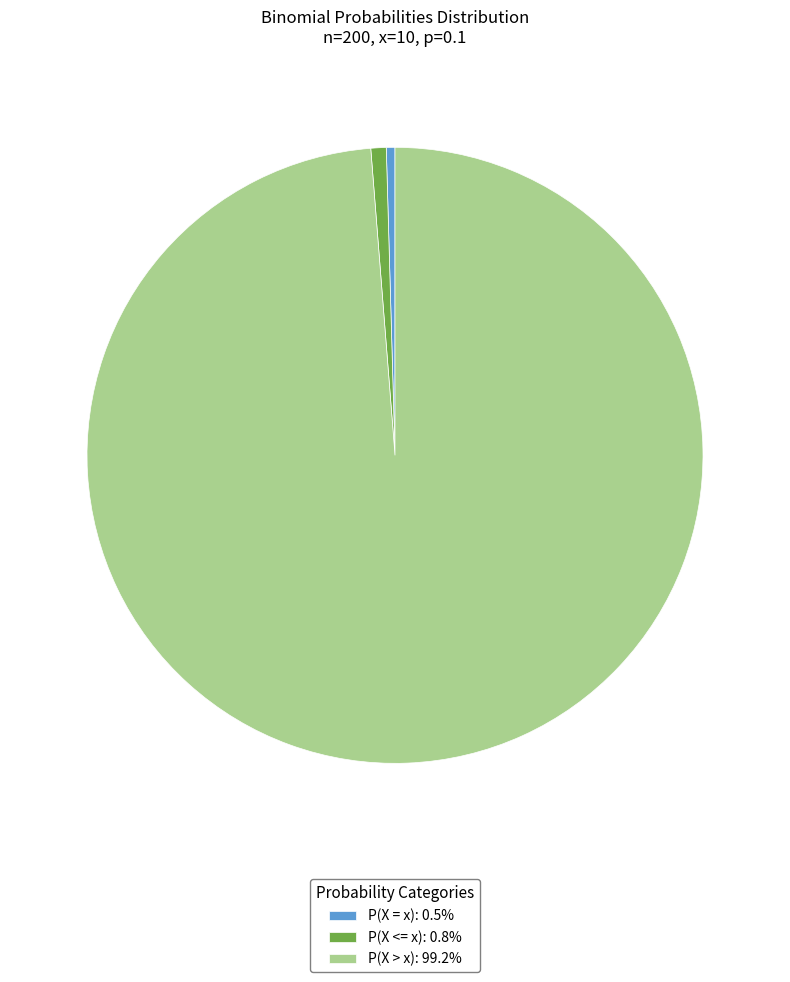

Is the sum of P(X > x): 99.2% and P(X <= x): 0.8% greater than half?

Yes